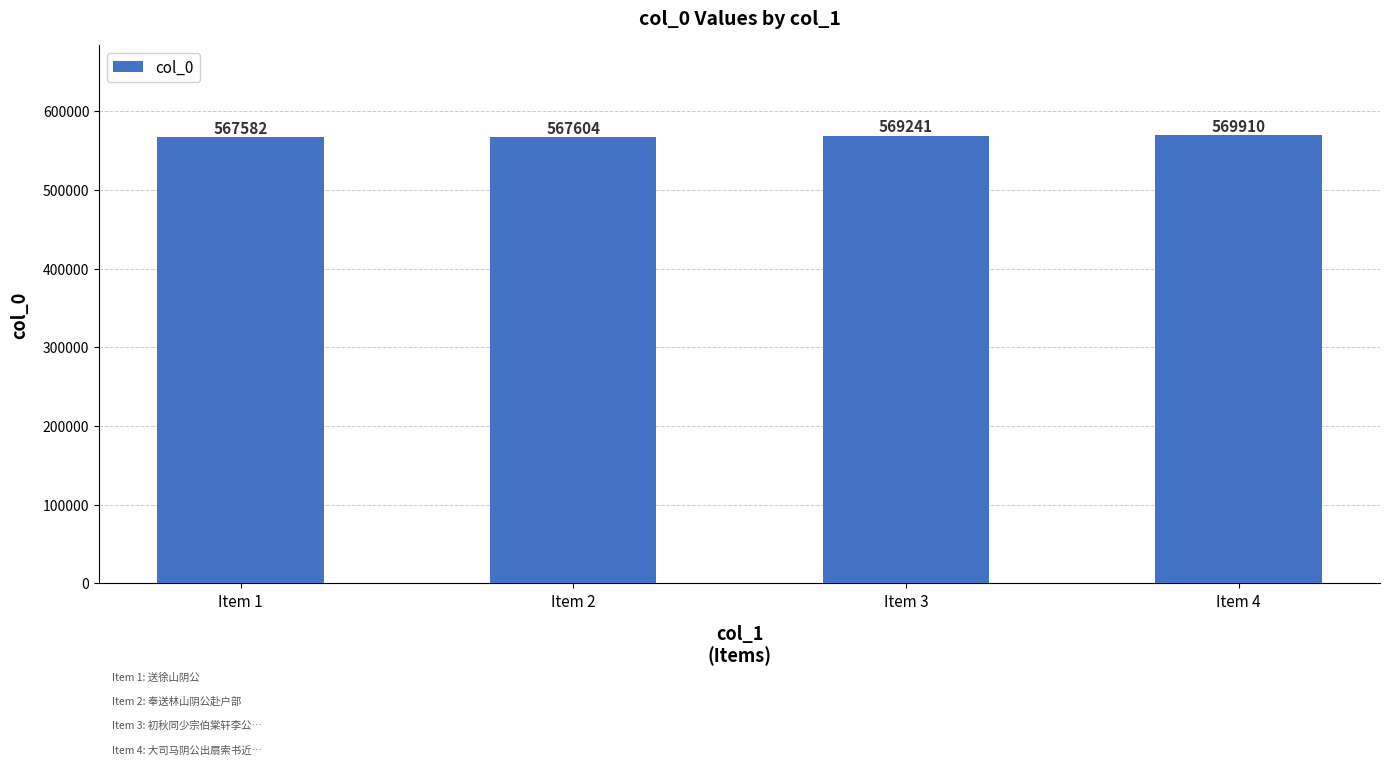

What is the sum of the values at Item 3 and Item 4?

1139151